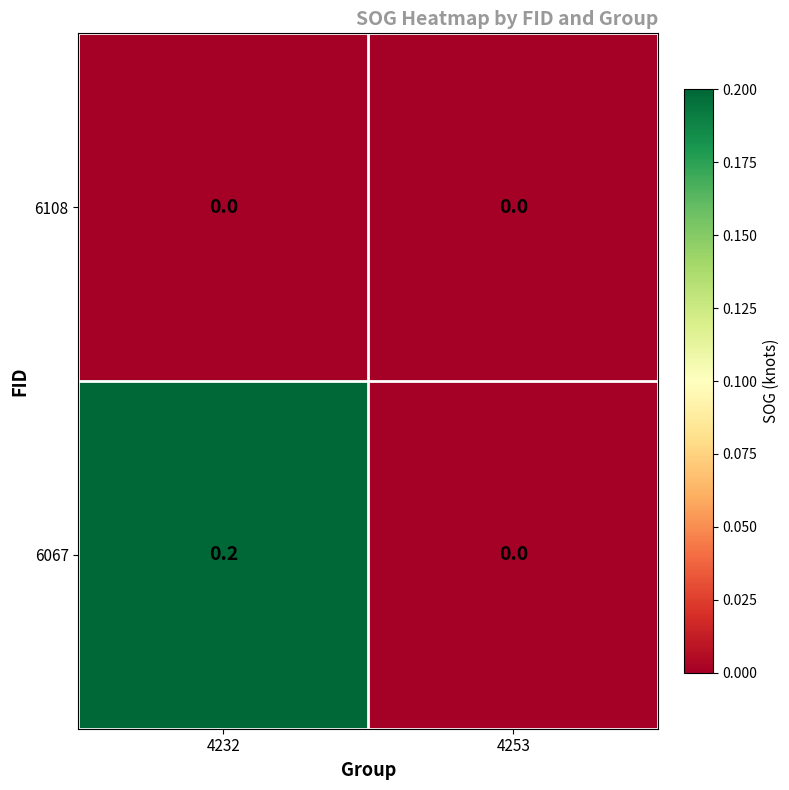

Which series has the largest total across all categories?

6067